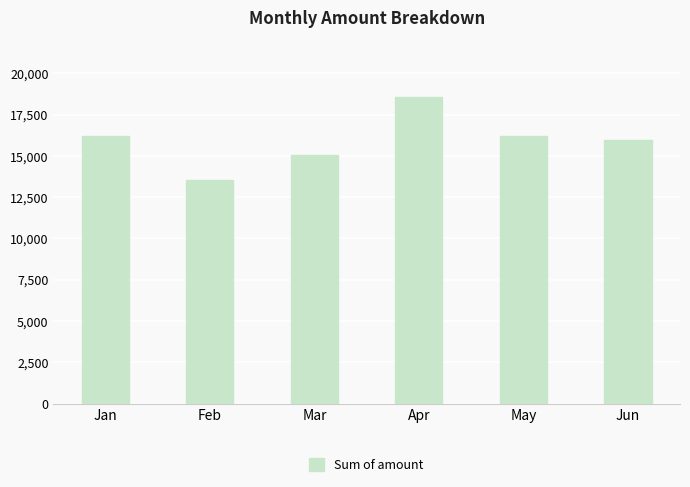

Is it true that the value at Apr is 28148?

False